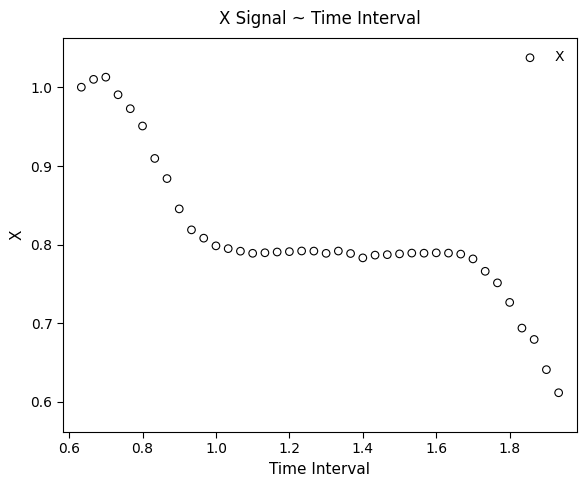

What is the range of Y values (max minus min)?

0.4